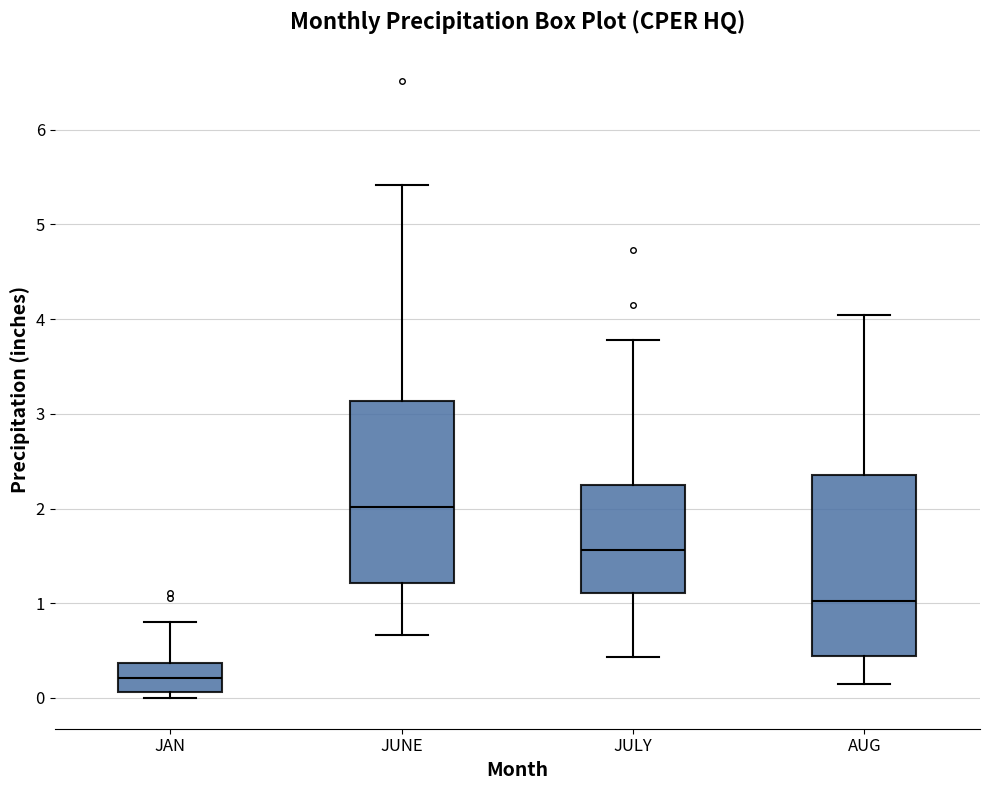

Reading left to right, read every box against the y-axis: the position of its median line, the range the box covers, and the ends of its whiskers. The values are not printed on the chart, so give them approximately, as read against the axis.

JAN: median 0.2, box 0.1 to 0.4, whiskers 0.0 to 0.8
JUNE: median 2.0, box 1.2 to 3.1, whiskers 0.7 to 5.4
JULY: median 1.6, box 1.1 to 2.2, whiskers 0.4 to 3.8
AUG: median 1.0, box 0.4 to 2.4, whiskers 0.2 to 4.0